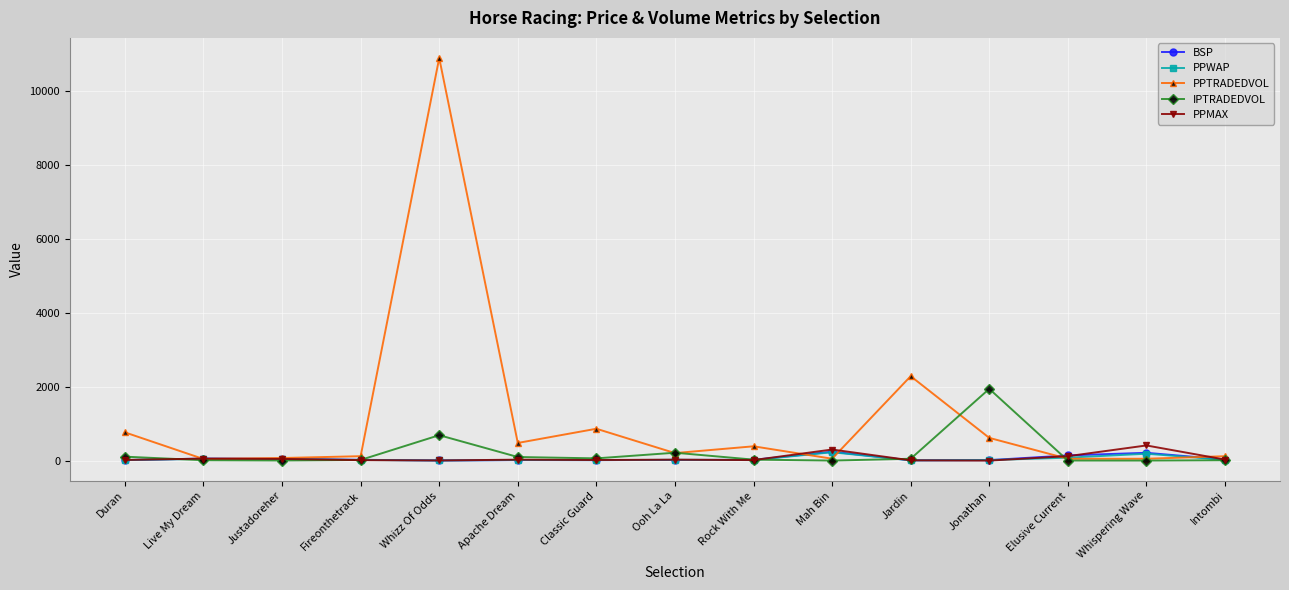

True or false: PPWAP has more than 0 points higher than both neighbors.

True